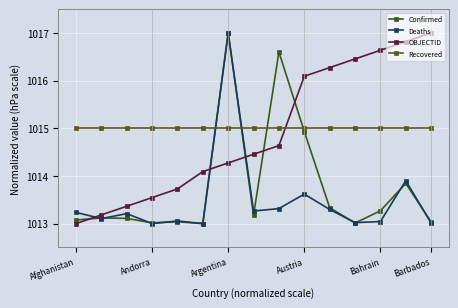

How many distinct data groups are displayed?

4